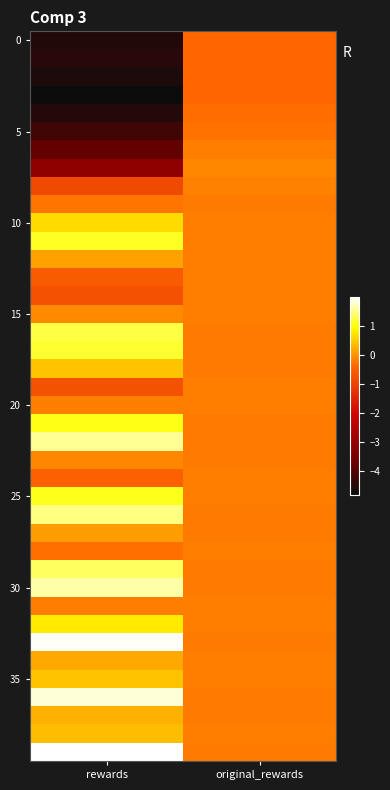

At how many categories does at least one series exceed -4?

2